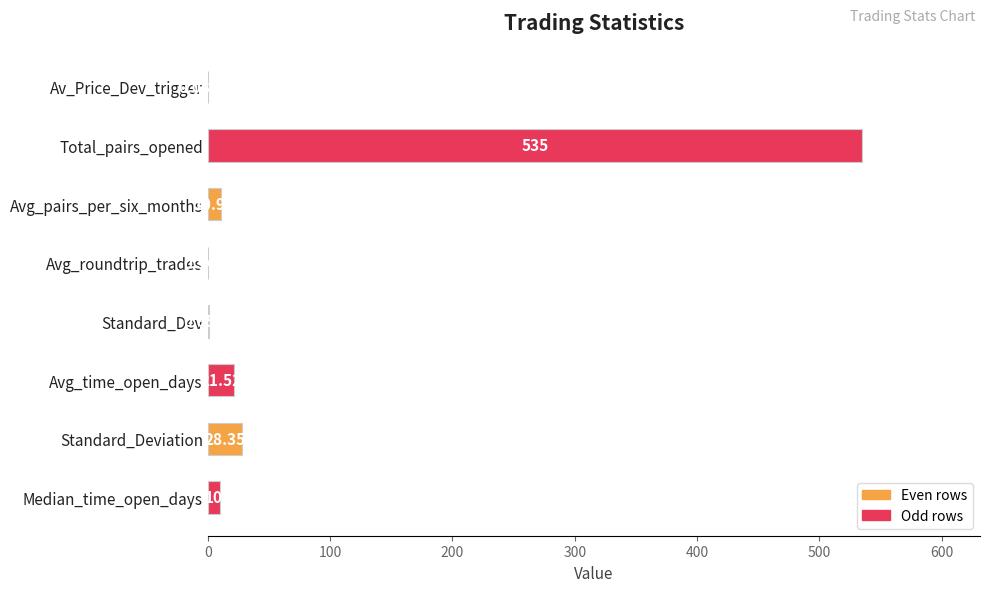

Count the number of categories in the chart.

8